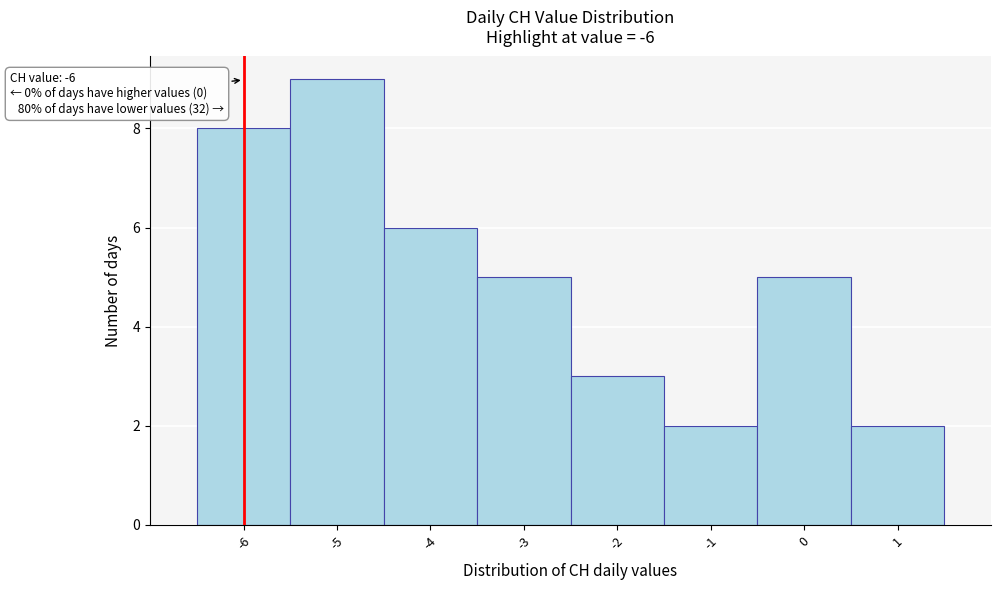

Over which range of the x-axis is the bar tallest?

-5.5 to -4.5